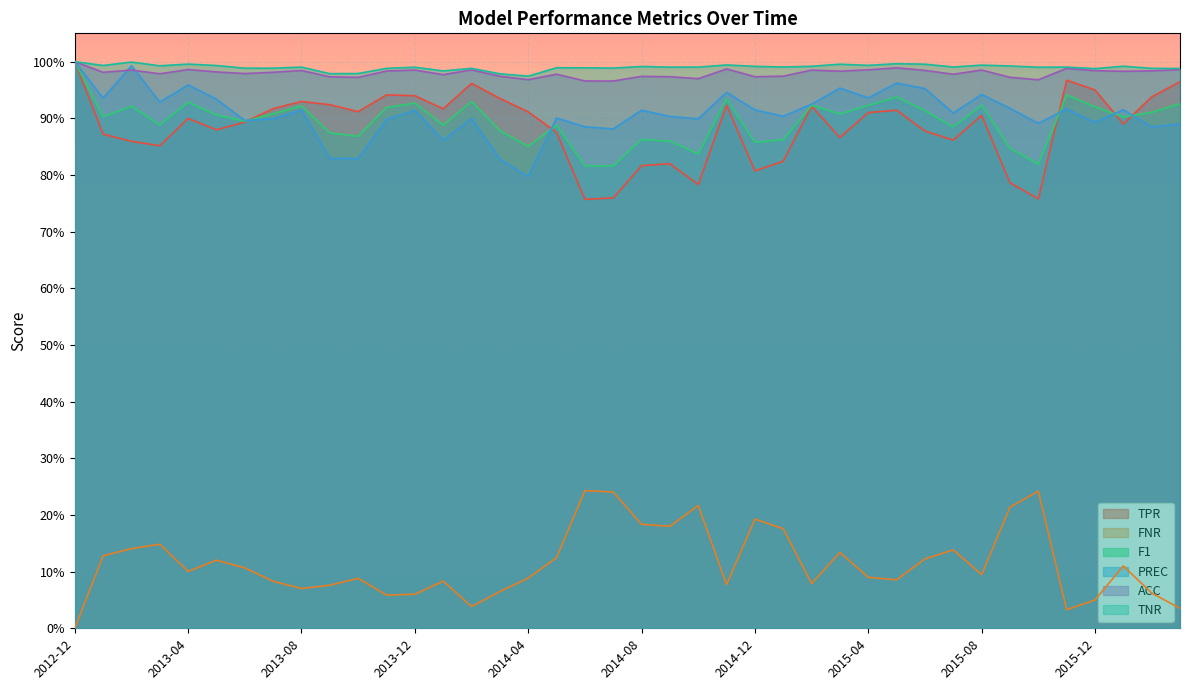

Reading left to right, transcribe all the data shown in this chart.

TPR: 1.0	0.9	0.9	0.9	0.9	0.9	0.9	0.9	0.9	0.9	0.9	0.9	0.9	0.9	1.0	0.9	0.9	0.9	0.8	0.8	0.8	0.8	0.8	0.9	0.8	0.8	0.9	0.9	0.9	0.9	0.9	0.9	0.9	0.8	0.8	1.0	1.0	0.9	0.9	1.0
FNR: 0.0	0.1	0.1	0.1	0.1	0.1	0.1	0.1	0.1	0.1	0.1	0.1	0.1	0.1	0.0	0.1	0.1	0.1	0.2	0.2	0.2	0.2	0.2	0.1	0.2	0.2	0.1	0.1	0.1	0.1	0.1	0.1	0.1	0.2	0.2	0.0	0.0	0.1	0.1	0.0
F1: 1.0	0.9	0.9	0.9	0.9	0.9	0.9	0.9	0.9	0.9	0.9	0.9	0.9	0.9	0.9	0.9	0.9	0.9	0.8	0.8	0.9	0.9	0.8	0.9	0.9	0.9	0.9	0.9	0.9	0.9	0.9	0.9	0.9	0.8	0.8	0.9	0.9	0.9	0.9	0.9
PREC: 1.0	0.9	1.0	0.9	1.0	0.9	0.9	0.9	0.9	0.8	0.8	0.9	0.9	0.9	0.9	0.8	0.8	0.9	0.9	0.9	0.9	0.9	0.9	0.9	0.9	0.9	0.9	1.0	0.9	1.0	1.0	0.9	0.9	0.9	0.9	0.9	0.9	0.9	0.9	0.9
ACC: 1.0	1.0	1.0	1.0	1.0	1.0	1.0	1.0	1.0	1.0	1.0	1.0	1.0	1.0	1.0	1.0	1.0	1.0	1.0	1.0	1.0	1.0	1.0	1.0	1.0	1.0	1.0	1.0	1.0	1.0	1.0	1.0	1.0	1.0	1.0	1.0	1.0	1.0	1.0	1.0
TNR: 1.0	1.0	1.0	1.0	1.0	1.0	1.0	1.0	1.0	1.0	1.0	1.0	1.0	1.0	1.0	1.0	1.0	1.0	1.0	1.0	1.0	1.0	1.0	1.0	1.0	1.0	1.0	1.0	1.0	1.0	1.0	1.0	1.0	1.0	1.0	1.0	1.0	1.0	1.0	1.0